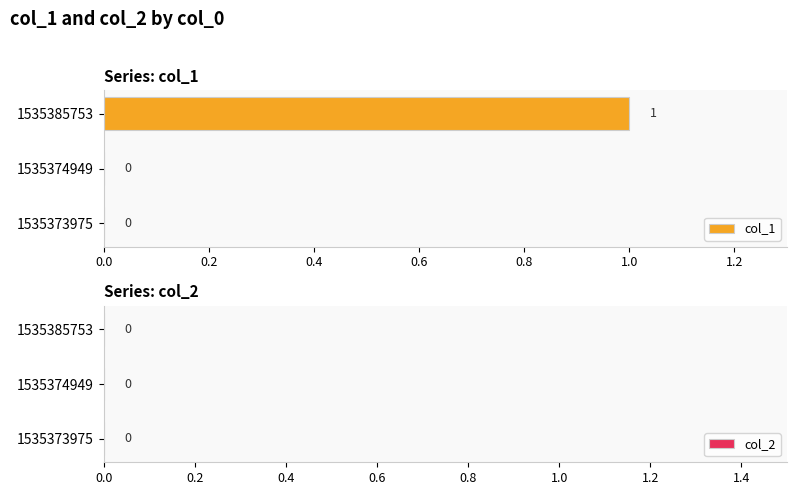

True or false: the data shows 0 at 1535374949.

True